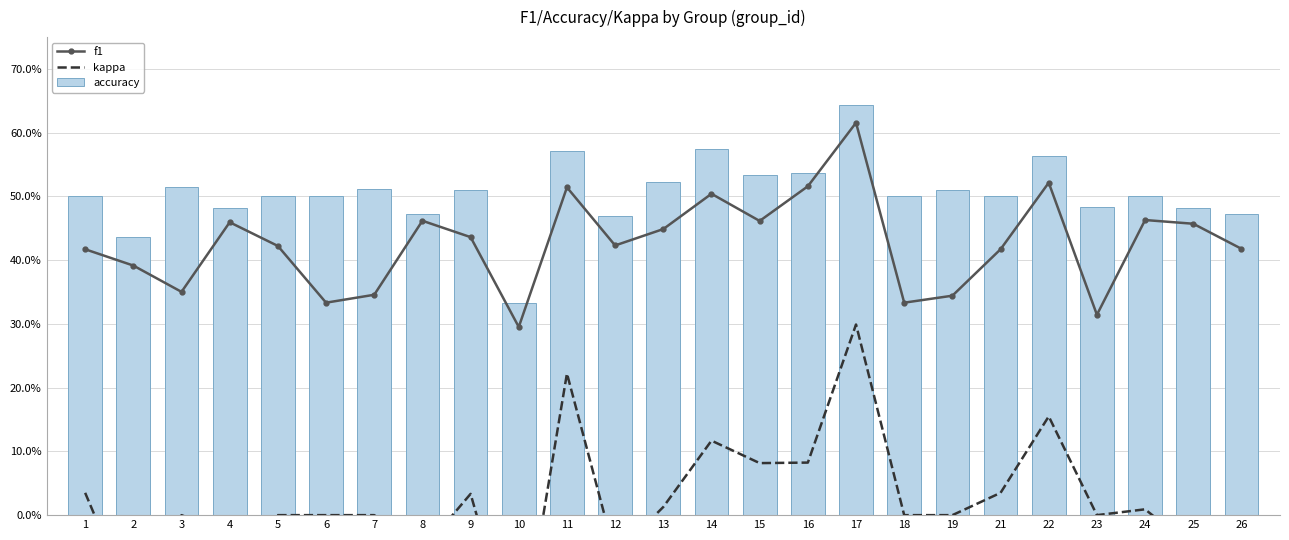

What is the value of the f1 bar at the 18th from the left?

0.3